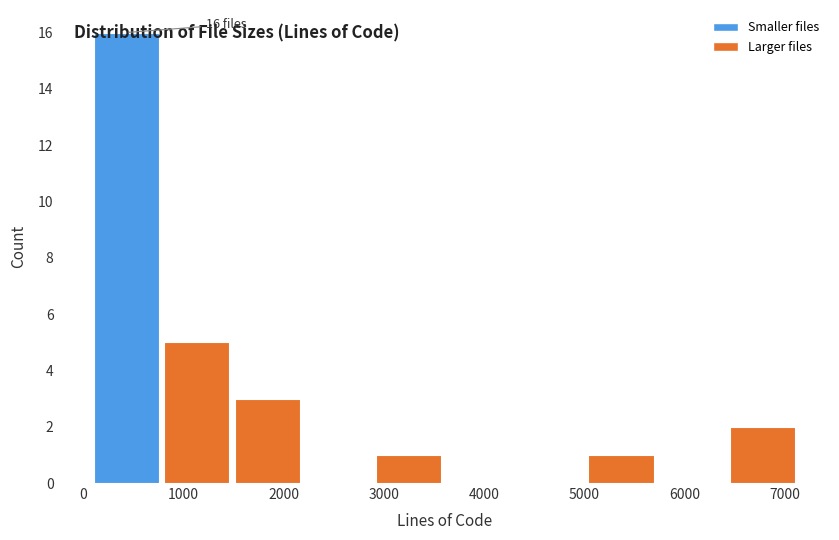

Which range on the x-axis has the tallest bar?

100 to 800